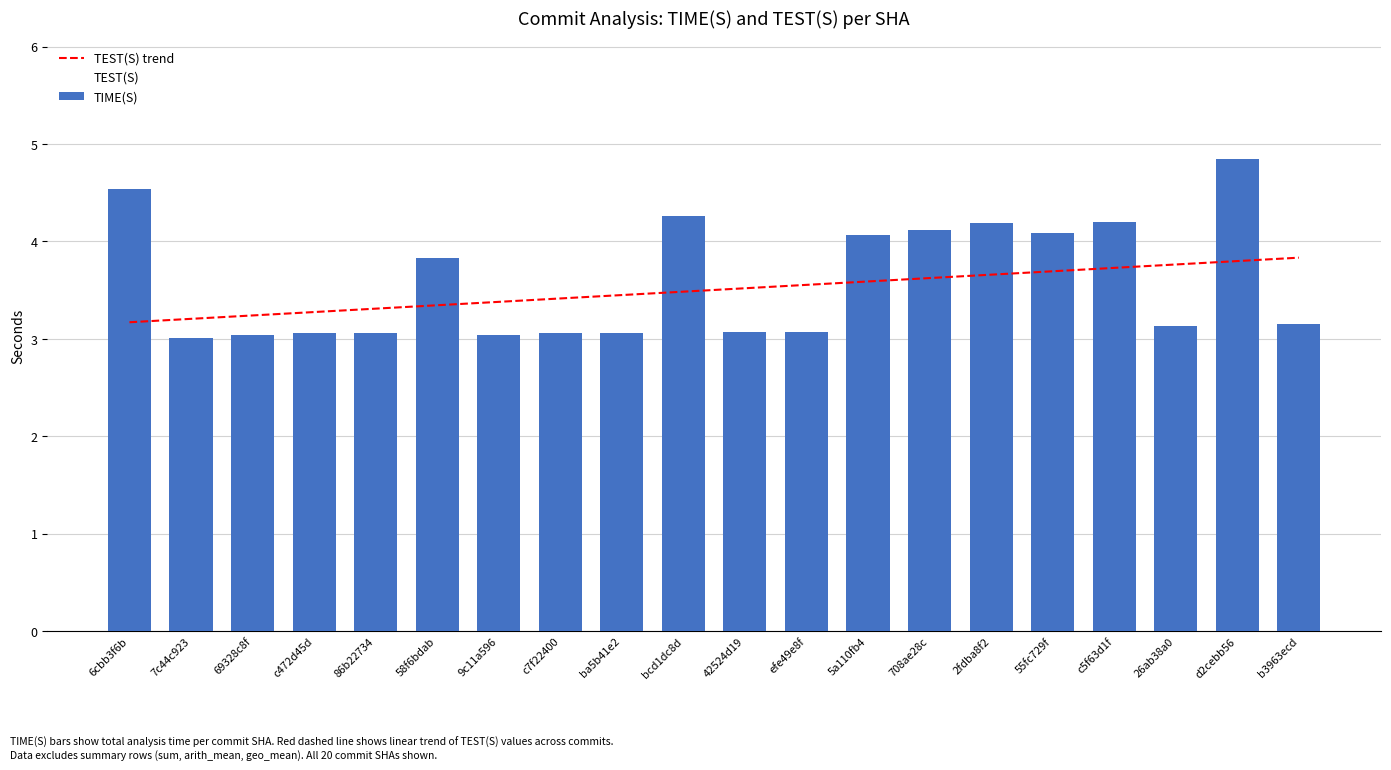

What is the total value across all series at 69328c8f?

6.3